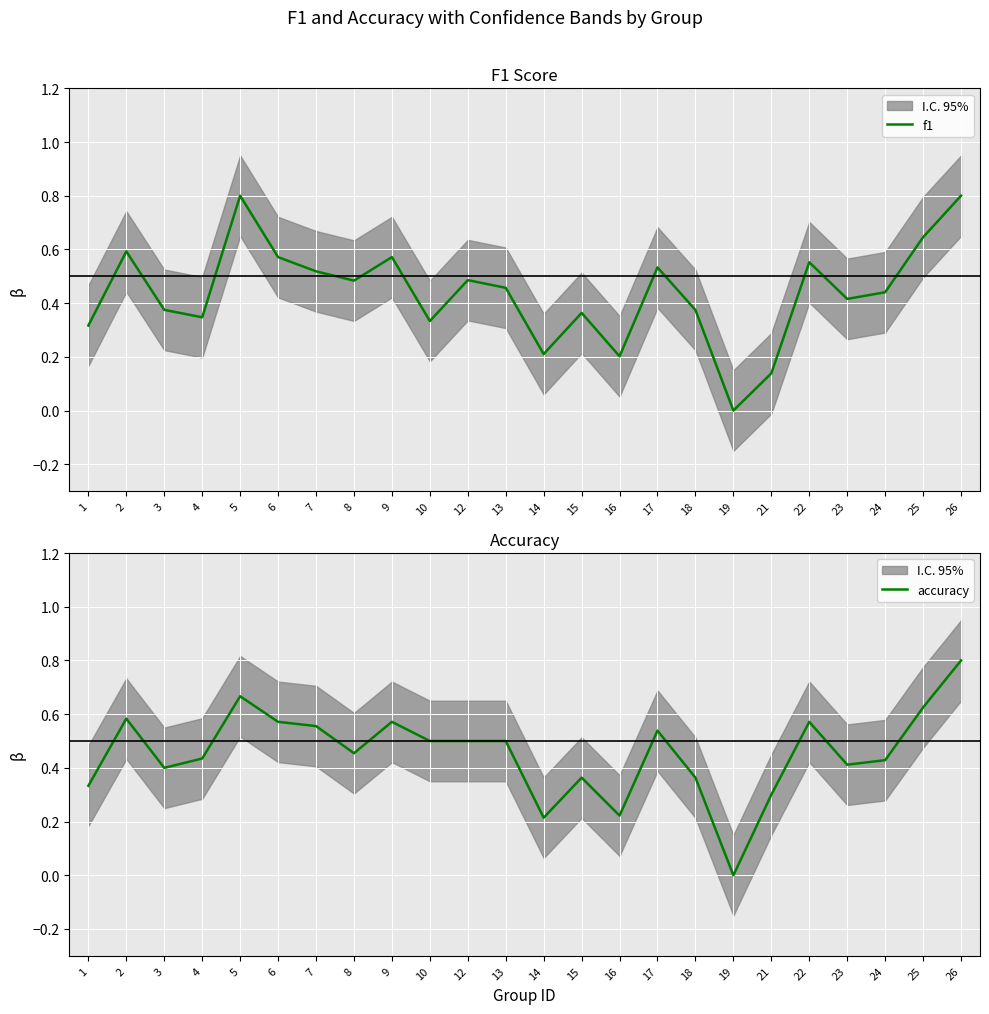

What is the value of the accuracy point at the 2nd from the left?

0.6